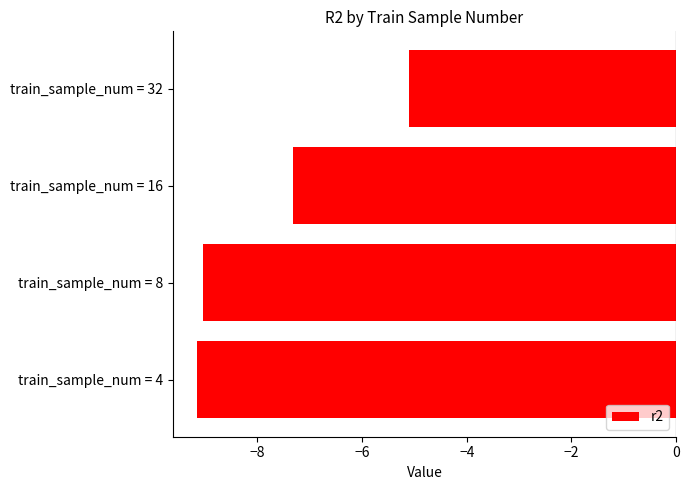

Where is the data nearest to the value -7?

train_sample_num = 16